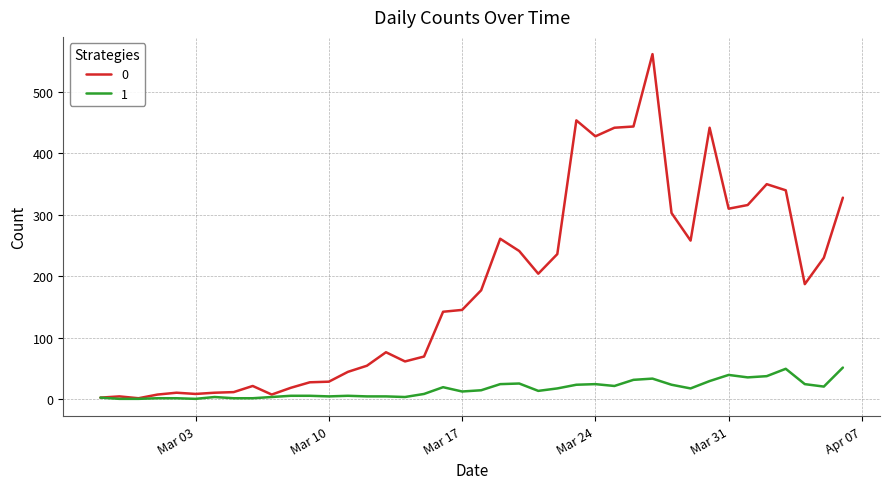

Rank the series by their average value, from highest to lowest.

0, 1